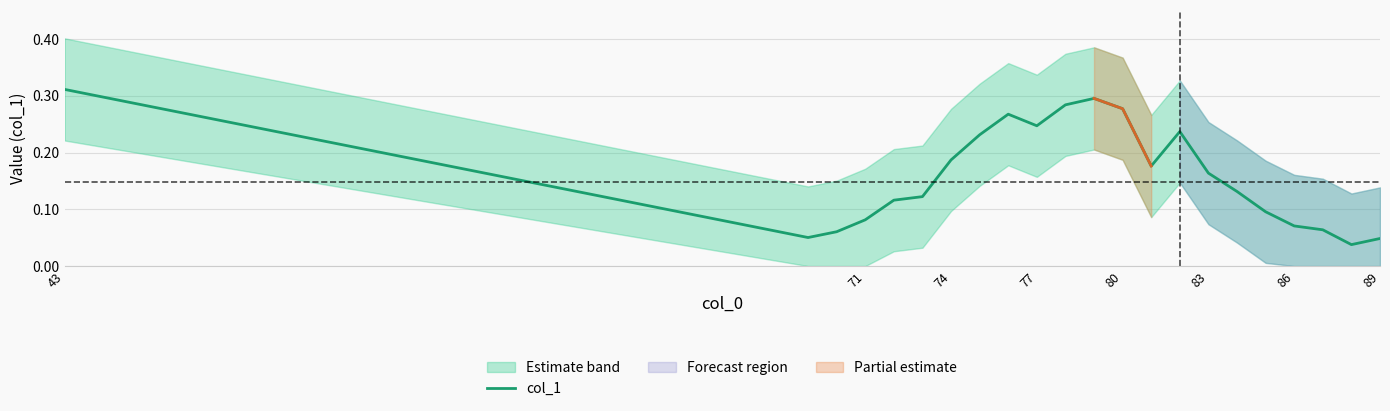

Which category has the highest value in the col_1 series?

43